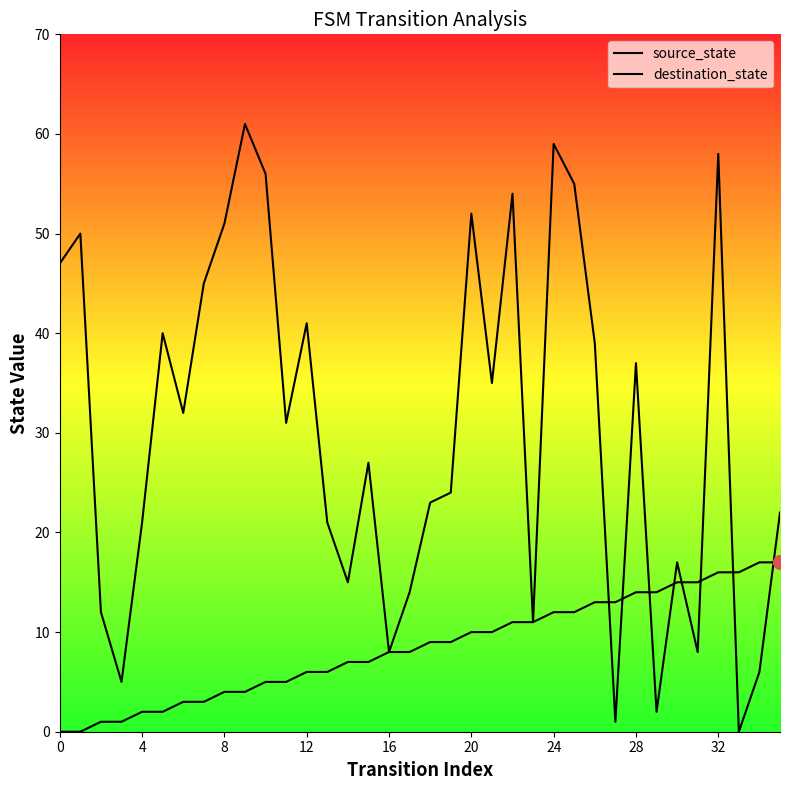

Which series has the largest Y range (max minus min)?

destination_state